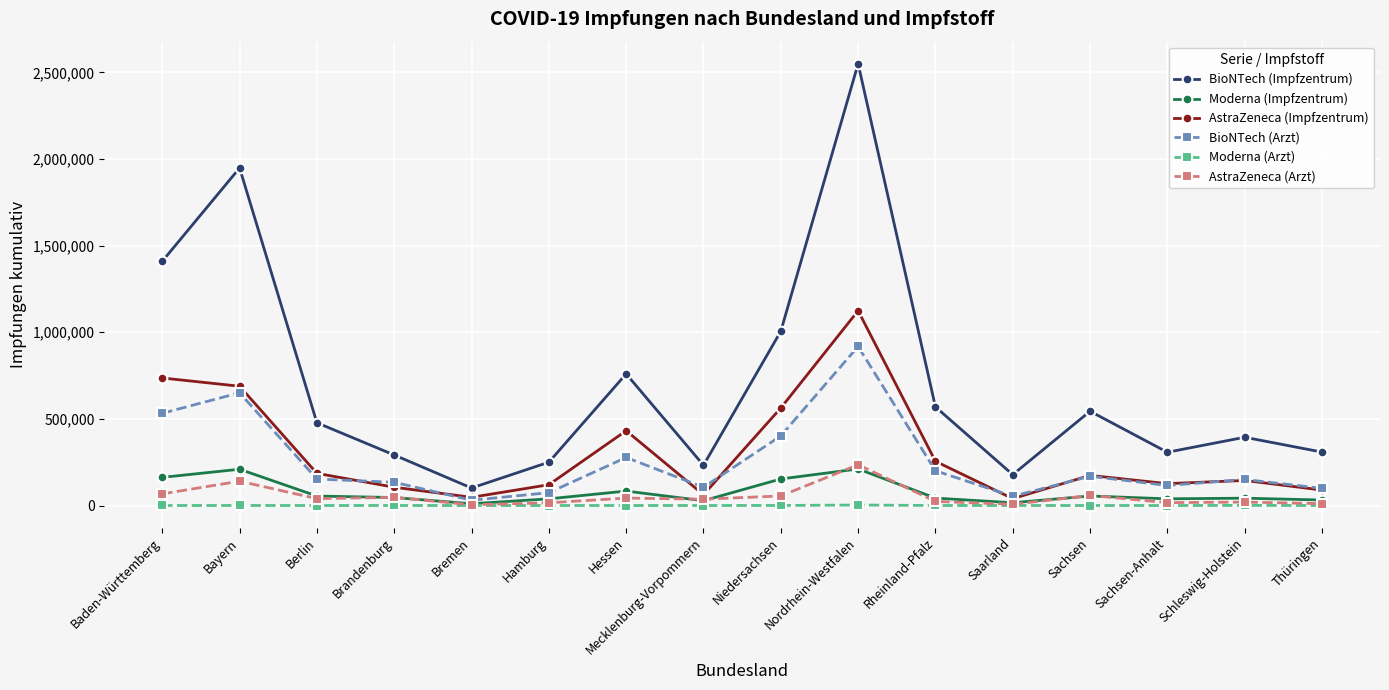

Which series has the largest range (max minus min)?

BioNTech (Impfzentrum)